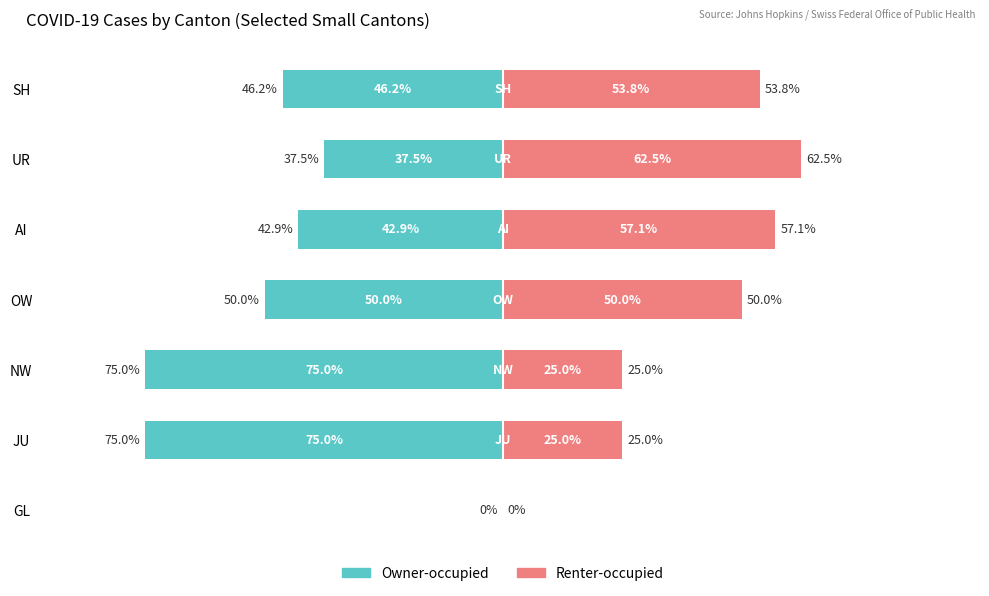

Between NW and OW, which is larger?

OW